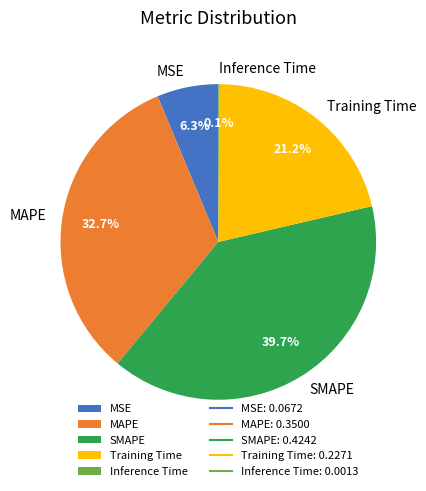

What is the largest slice in the pie chart?

SMAPE